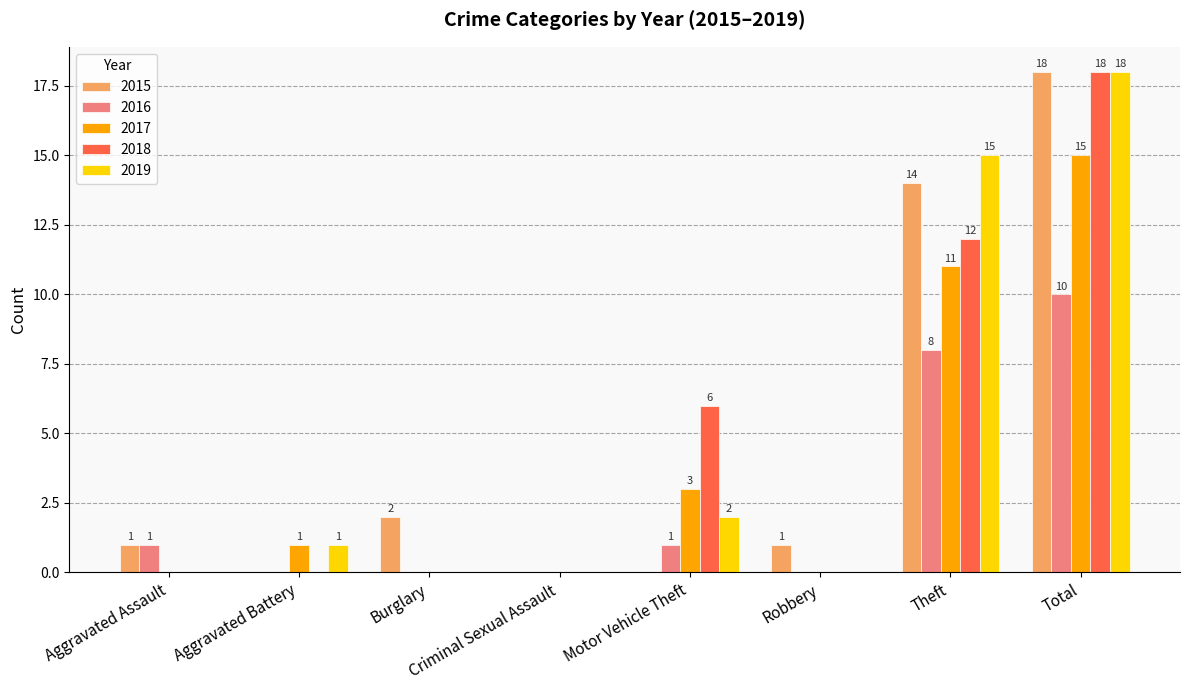

Count the number of data series in this chart.

5